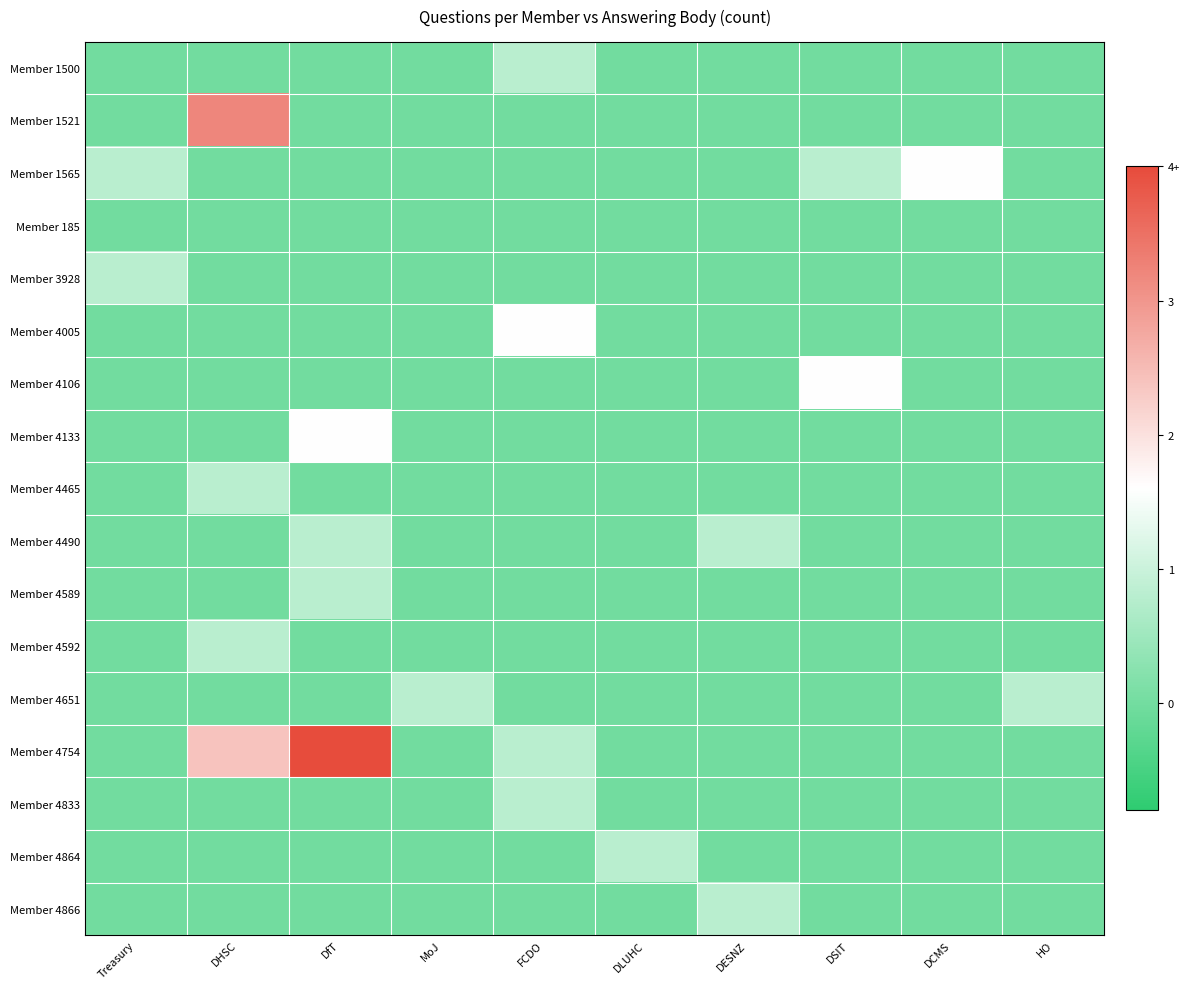

List the series in order of their peak value, highest first.

Member 4754, Member 1521, Member 1565, Member 4005, Member 4106, Member 4133, Member 1500, Member 3928, Member 4465, Member 4490, Member 4589, Member 4592, Member 4651, Member 4833, Member 4864, Member 4866, Member 185